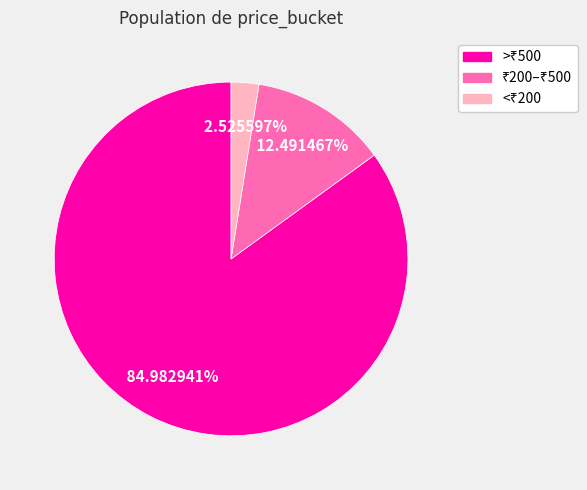

Does any single category account for the majority?

Yes